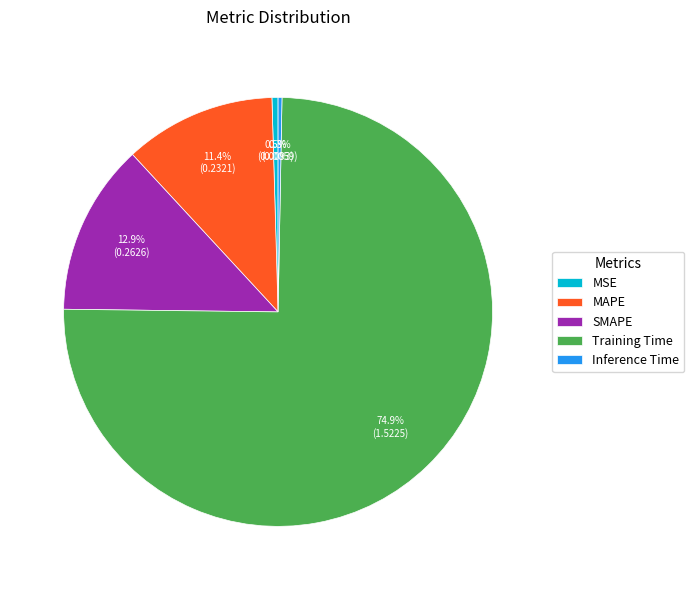

The Training Time slice represents 62% of the pie. True or false?

False